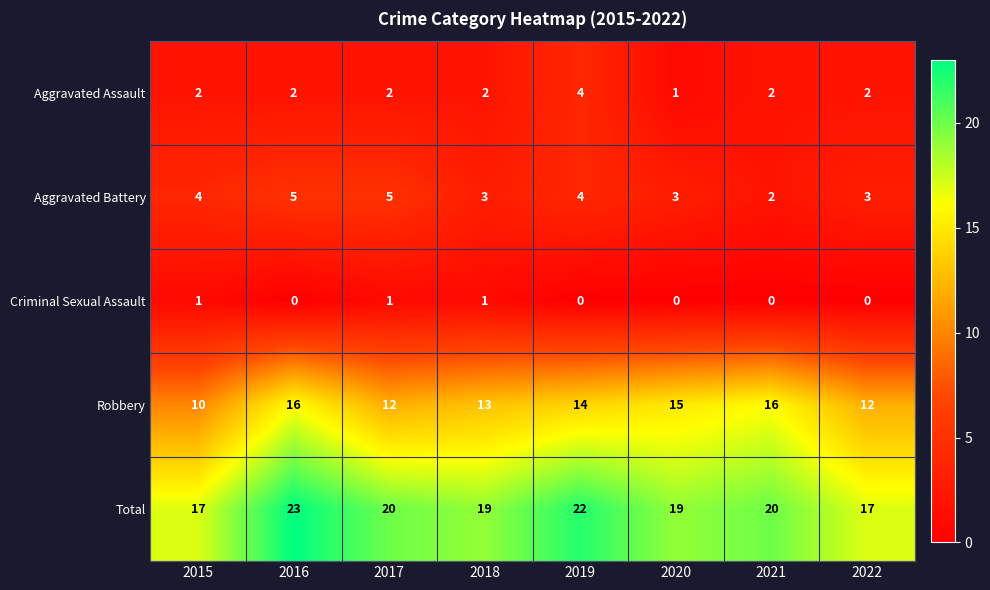

What is the total value across all series at 2019?

44